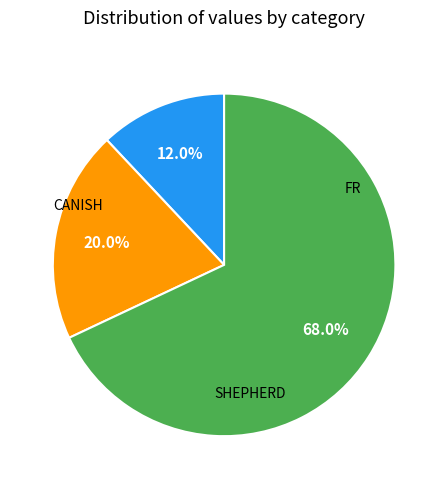

Is there a majority slice in this chart?

Yes